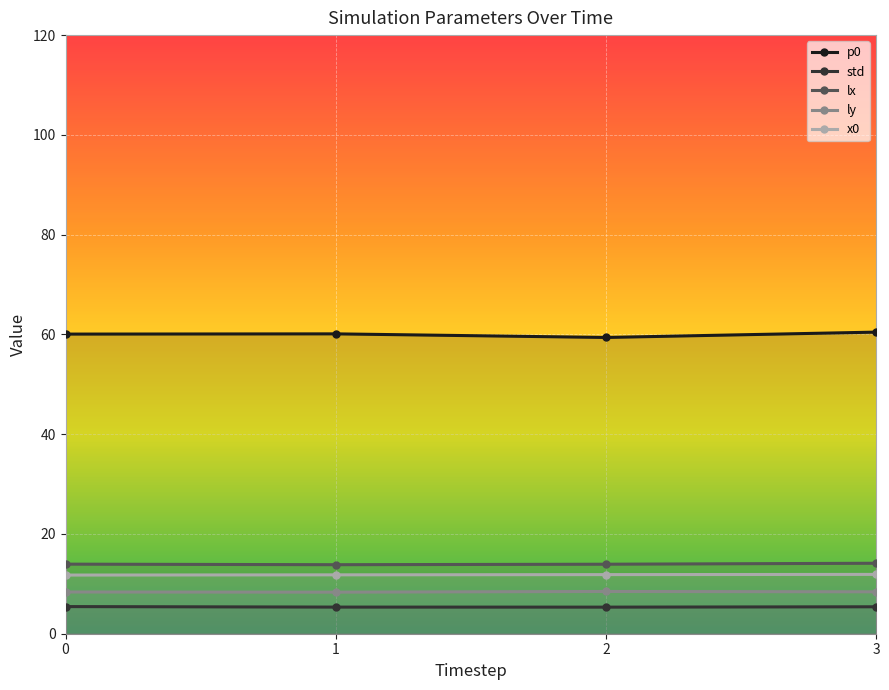

Count the std values in the range 5 to 6.

4